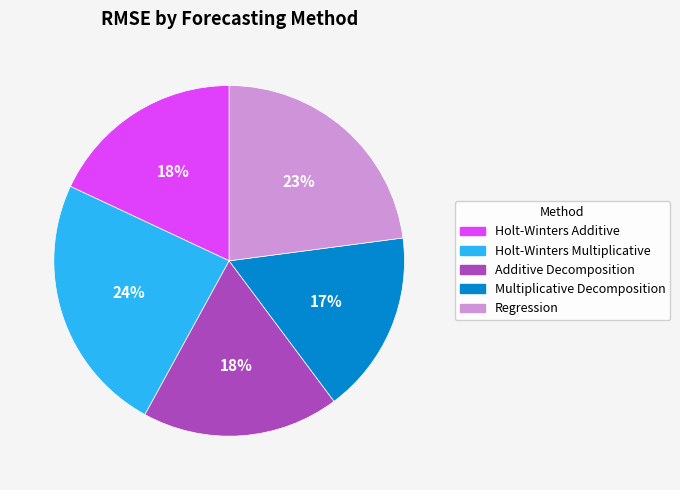

Does Additive Decomposition account for over 50% of the chart?

No